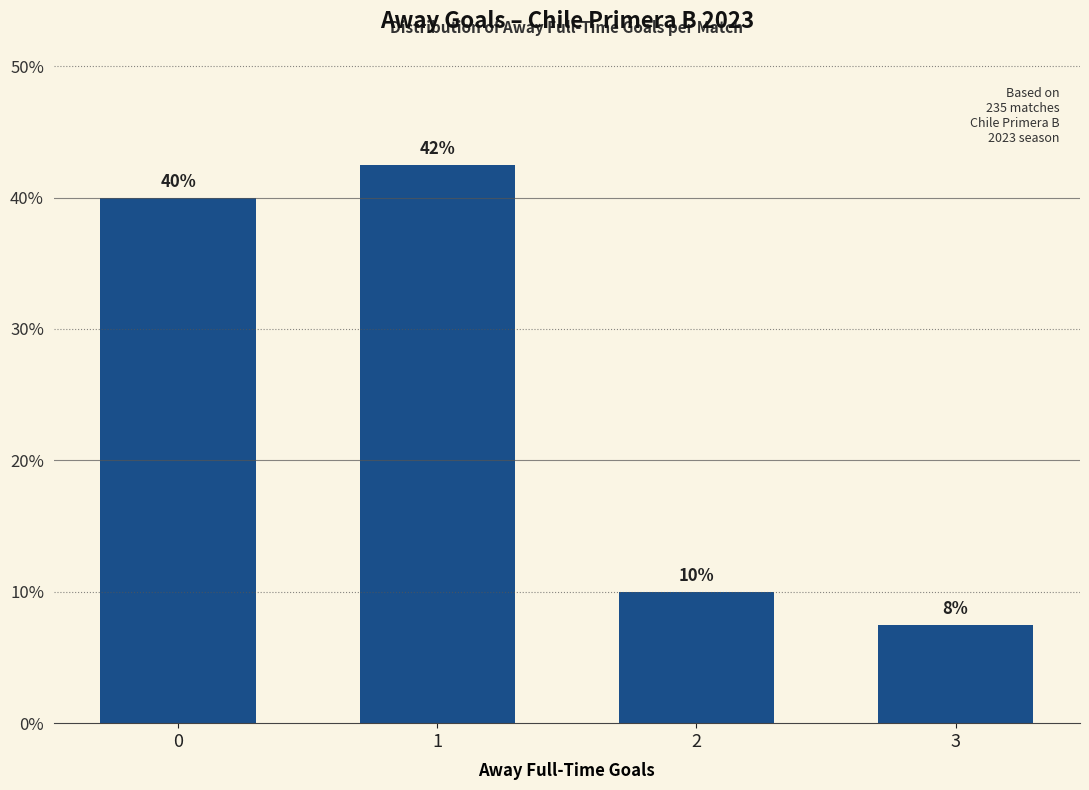

What is the value of the 2nd bar from the left?

42.5